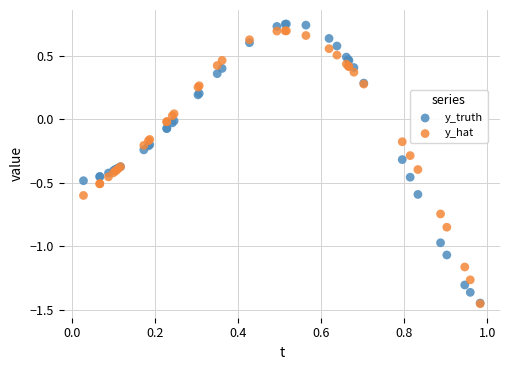

Which series has the widest spread of Y values?

y_truth